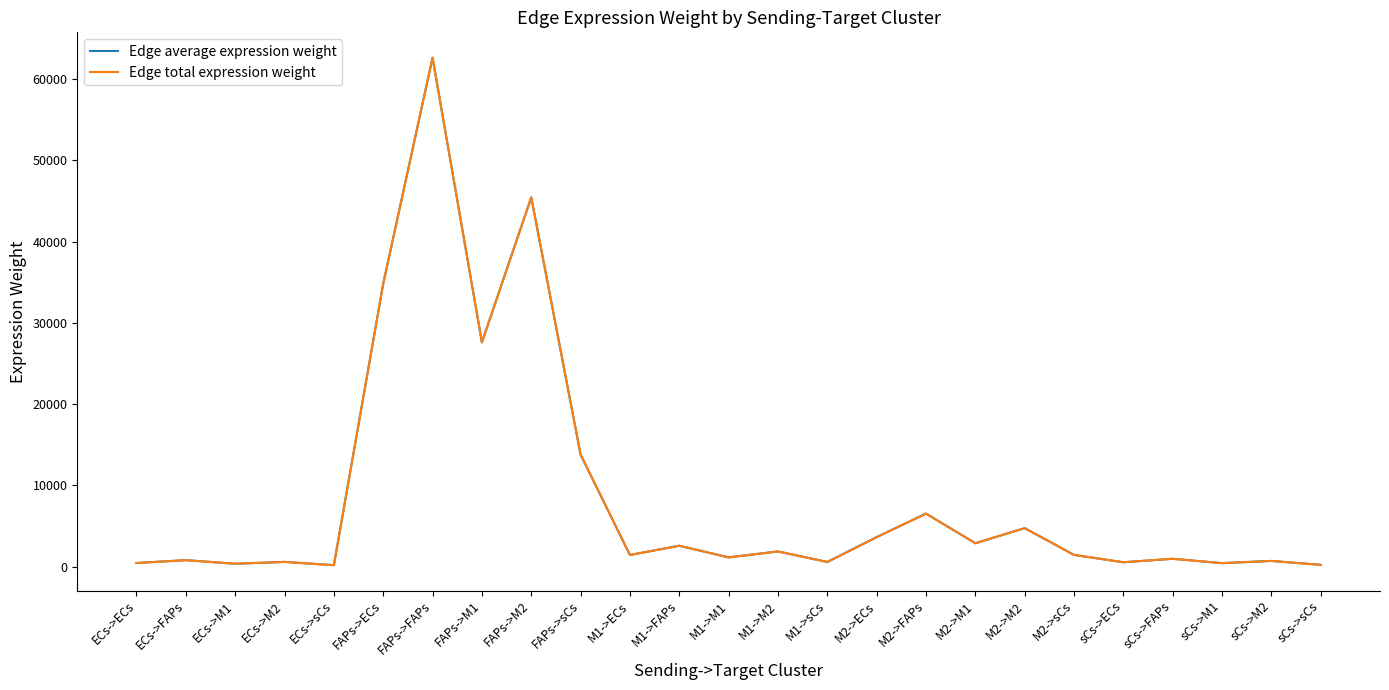

What is the label of the 3rd point from the right?

sCs->M1